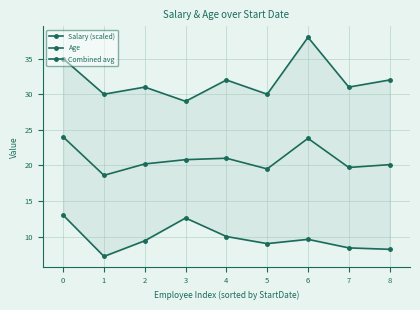

How many values in the Combined avg series are below 20?

3